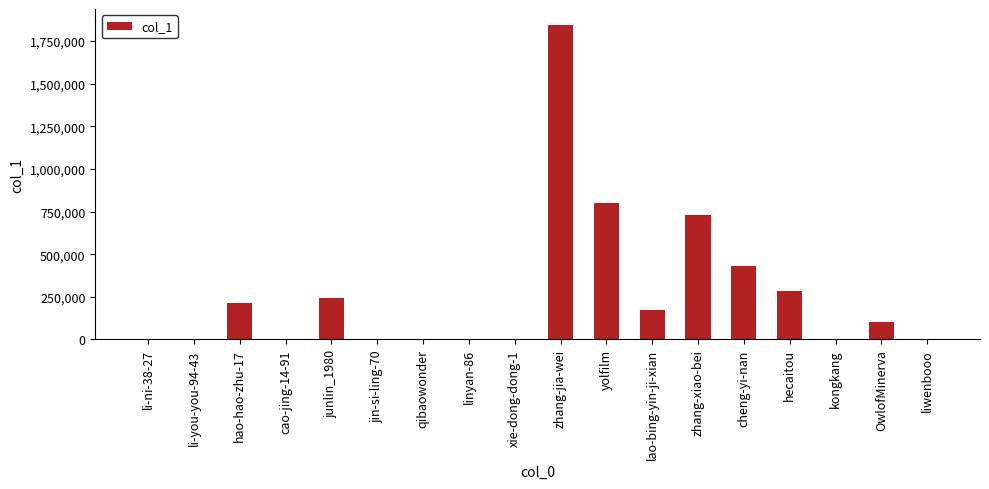

What is the greatest value displayed?

1844821